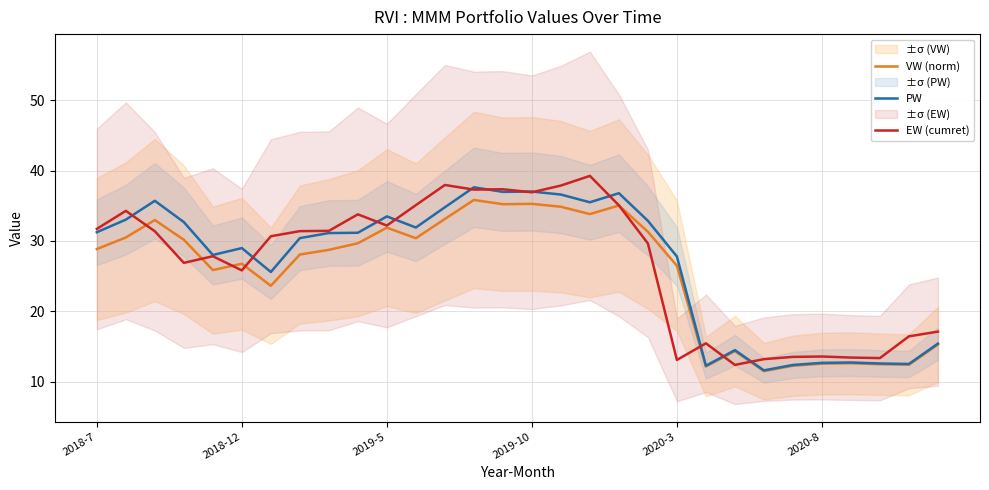

What are all the series names shown in the legend?

VW (norm), PW, EW (cumret)